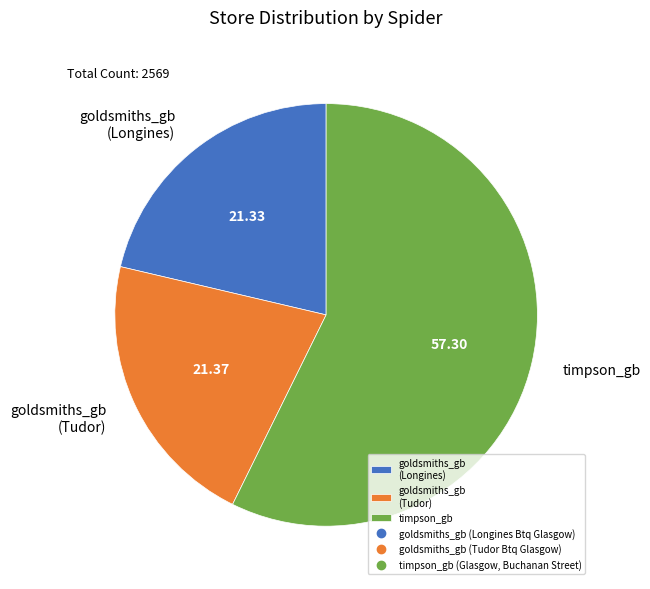

Is there any slice that represents more than half of the pie?

Yes